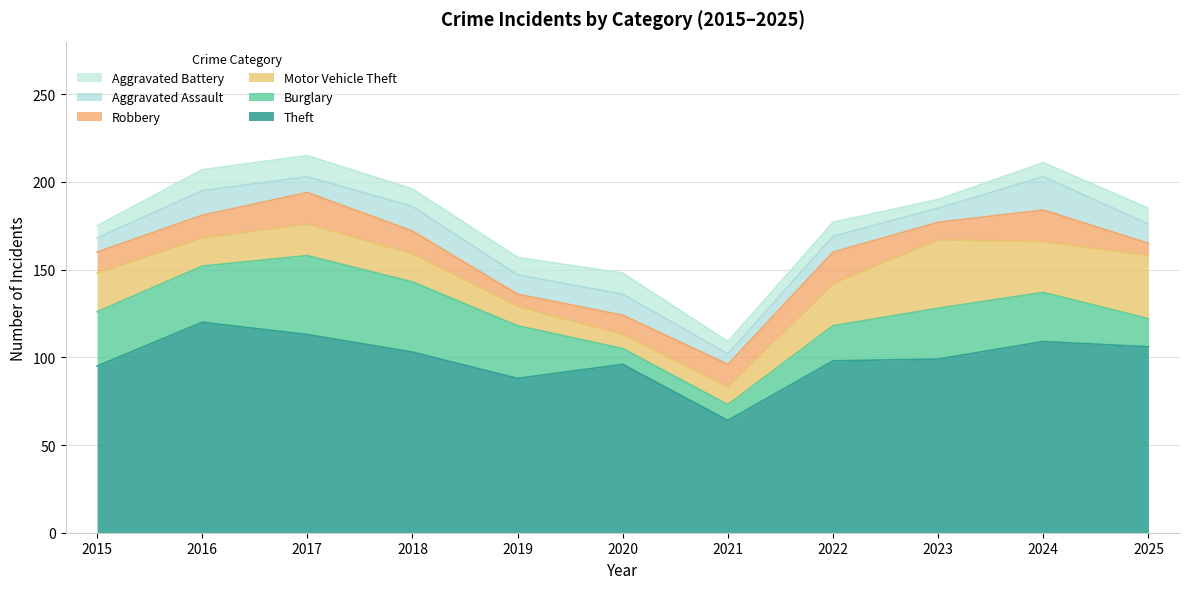

List the labels in order of Motor Vehicle Theft value, largest first.

2023, 2025, 2024, 2022, 2015, 2017, 2016, 2018, 2019, 2021, 2020